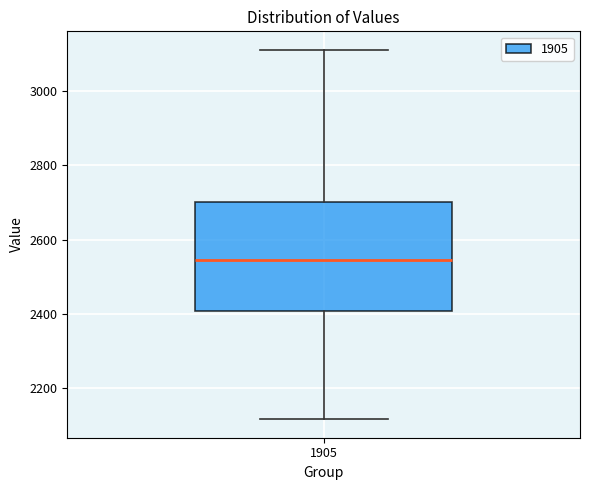

Where is the upper edge of the box at x = 1905 on the y-axis? The values are not printed on the chart, so give them approximately, as read against the axis.

2700